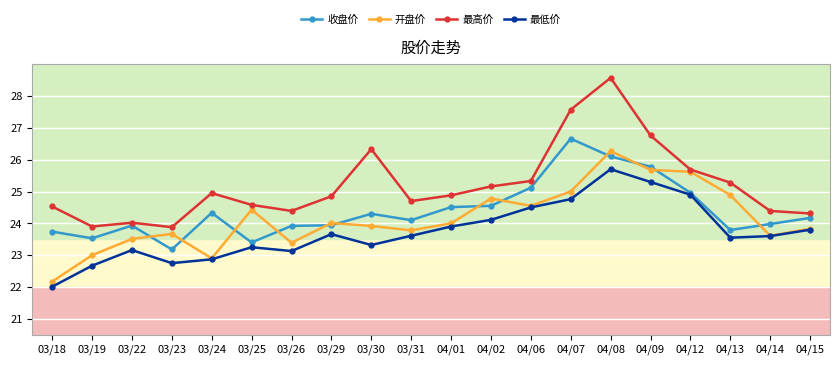

What is the value of the 收盘价 point at the 18th from the left?

23.8